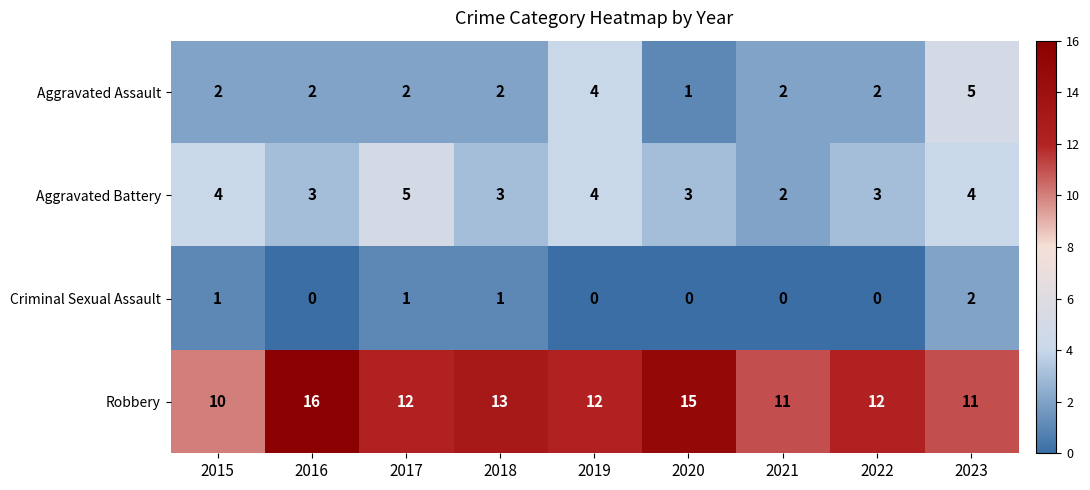

Rank the series at 2020 from highest to lowest value.

Robbery, Aggravated Battery, Aggravated Assault, Criminal Sexual Assault